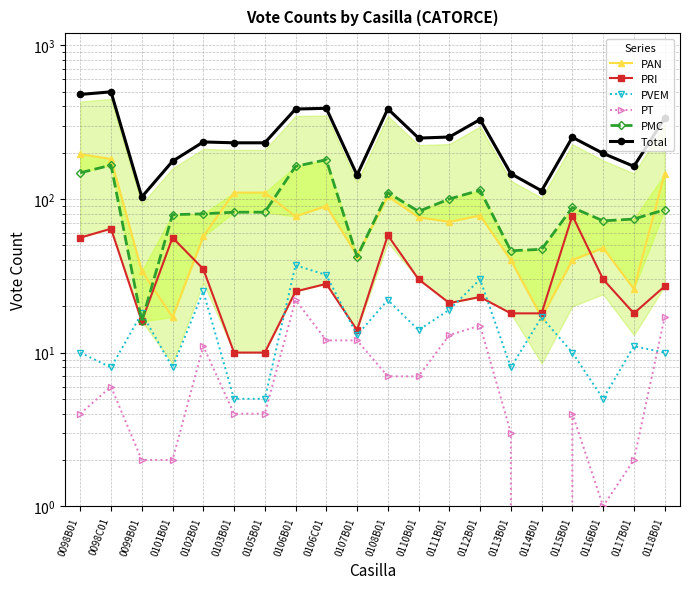

At how many categories does at least one series exceed 114?

18